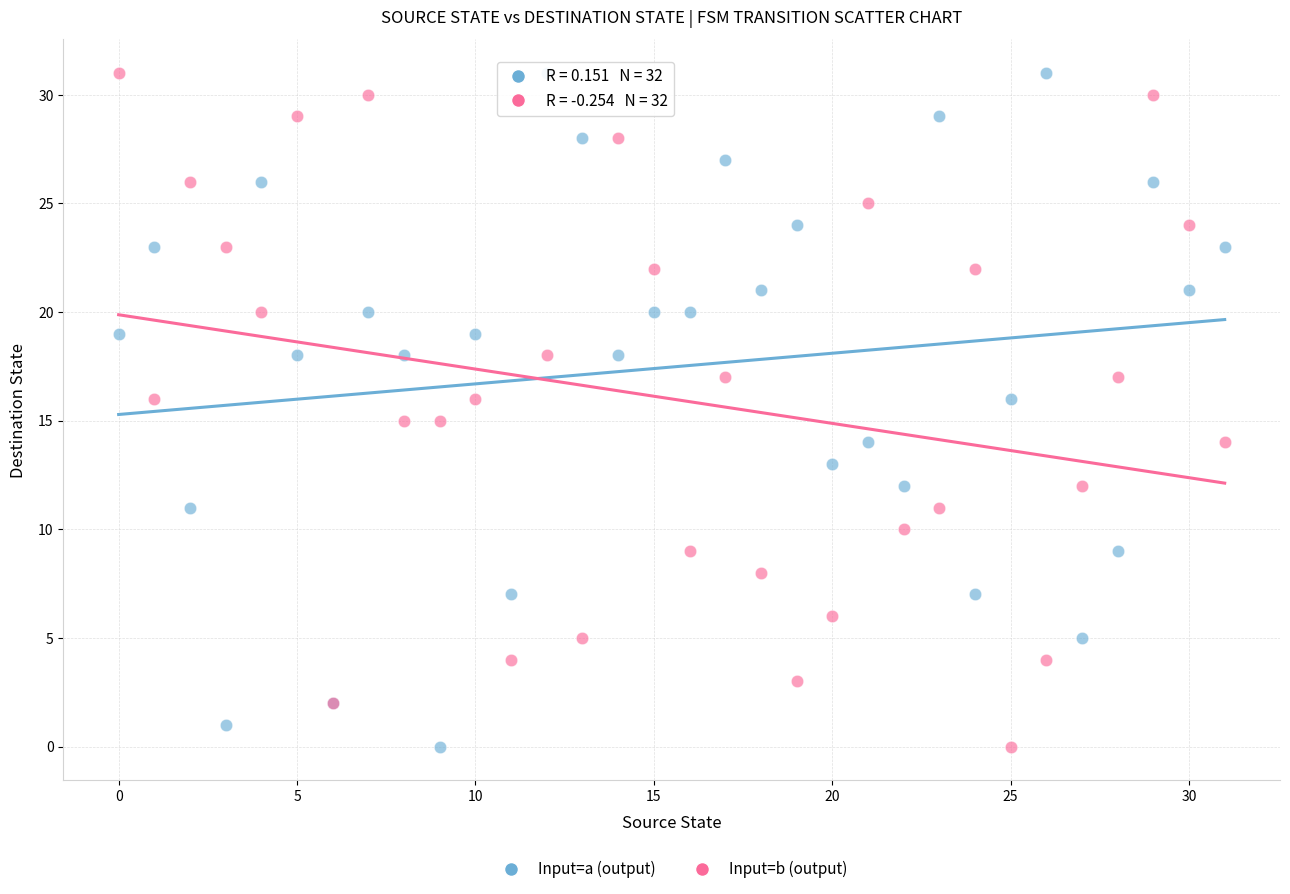

What are all the series names shown in the legend?

Input=a (output), Input=b (output)